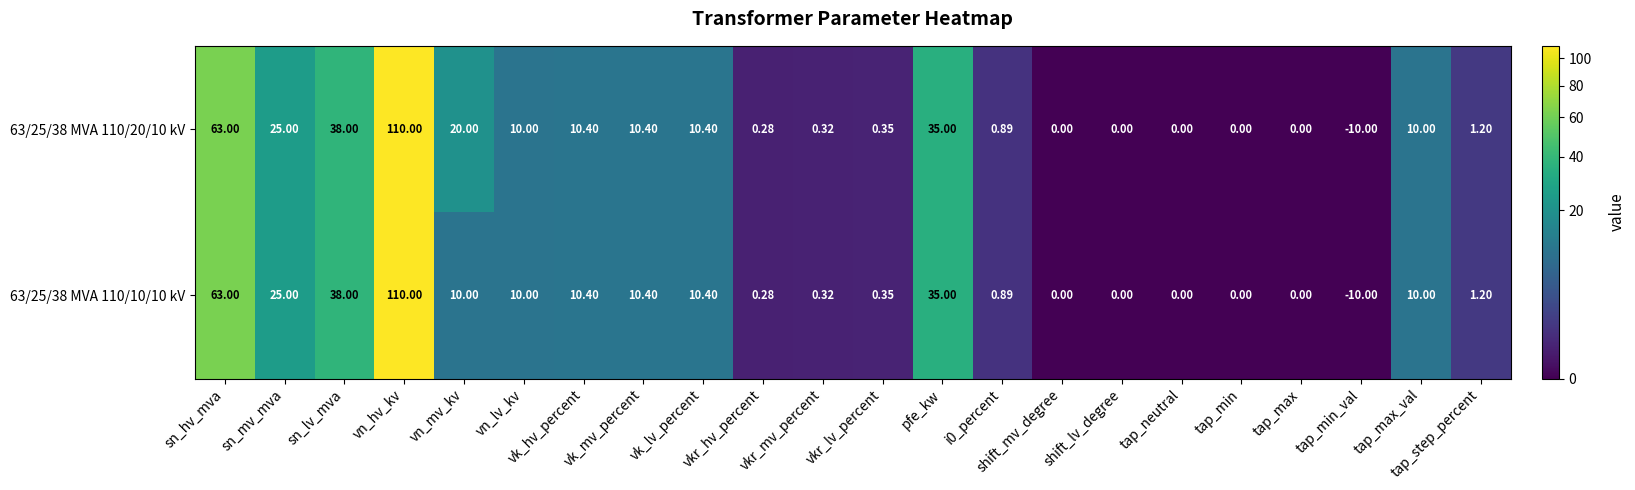

Is the value of 63/25/38 MVA 110/20/10 kV at tap_max_val greater than the value of 63/25/38 MVA 110/10/10 kV at vkr_mv_percent?

Yes